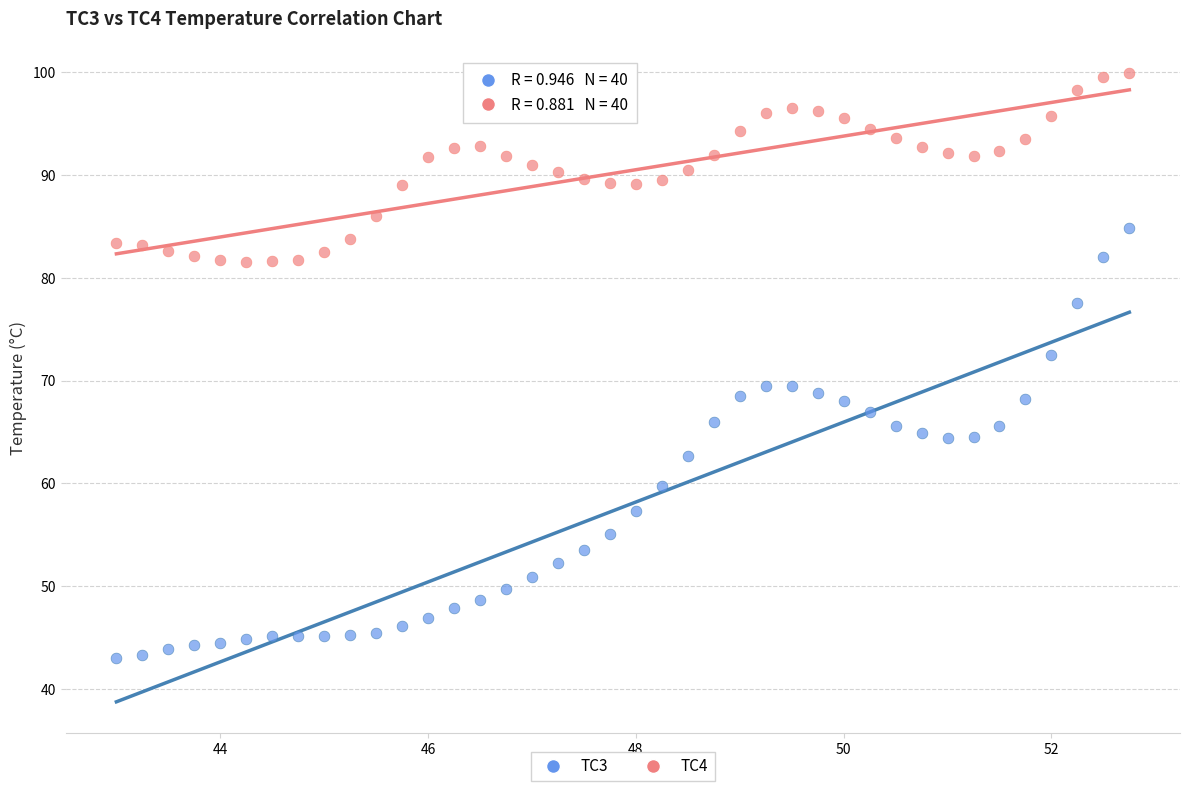

Across all data points, what is the range of Y values (max minus min)?

56.8